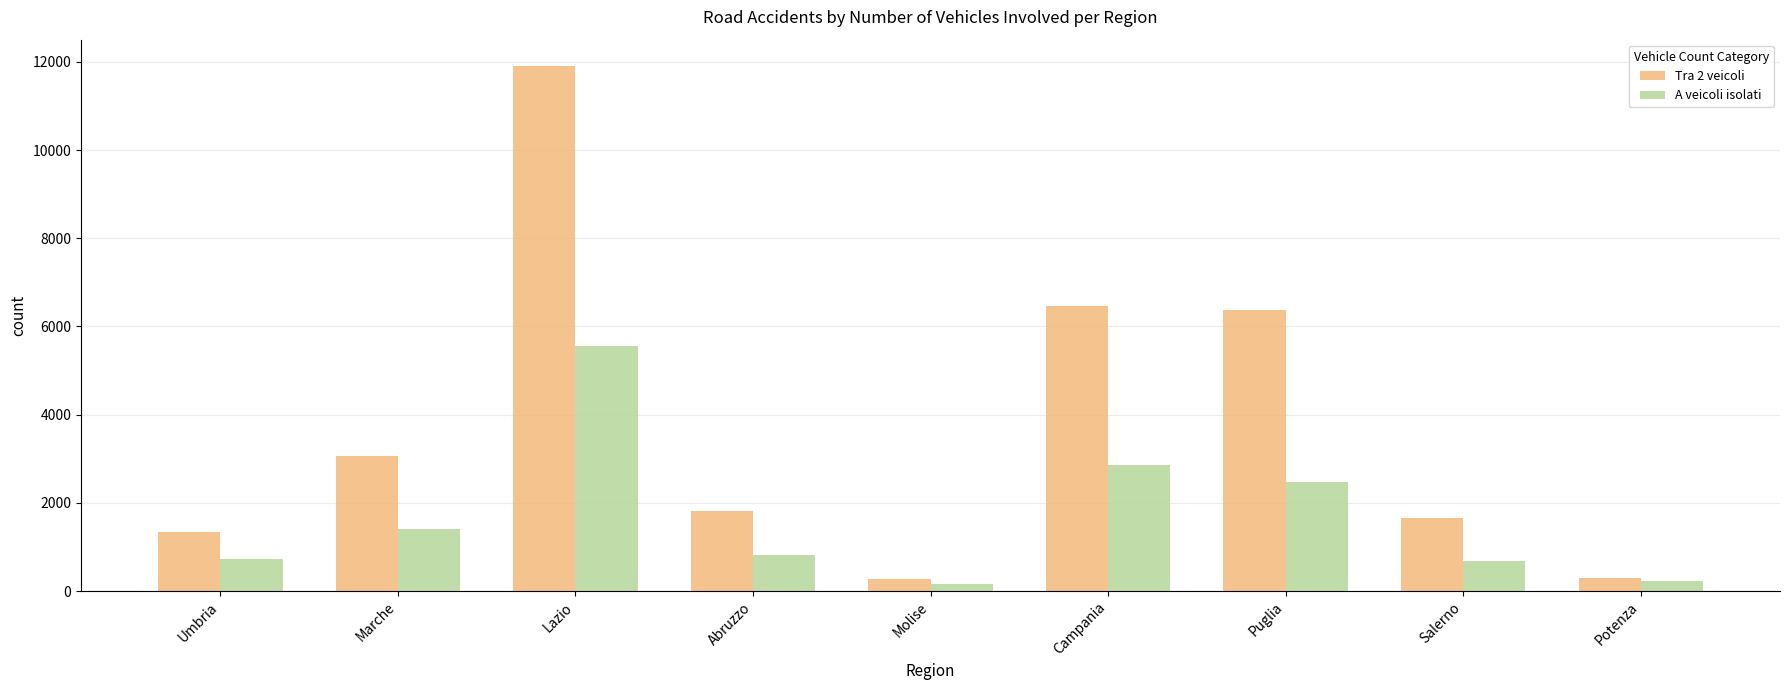

Which series has the largest range (max minus min)?

Tra 2 veicoli